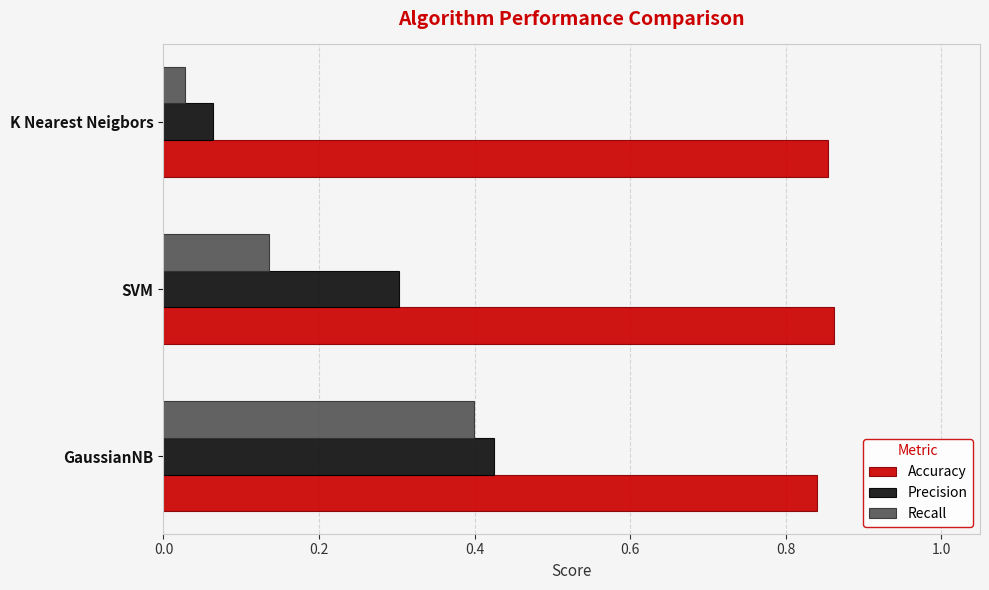

Rank the categories by Recall value from highest to lowest.

GaussianNB, SVM, K Nearest Neigbors